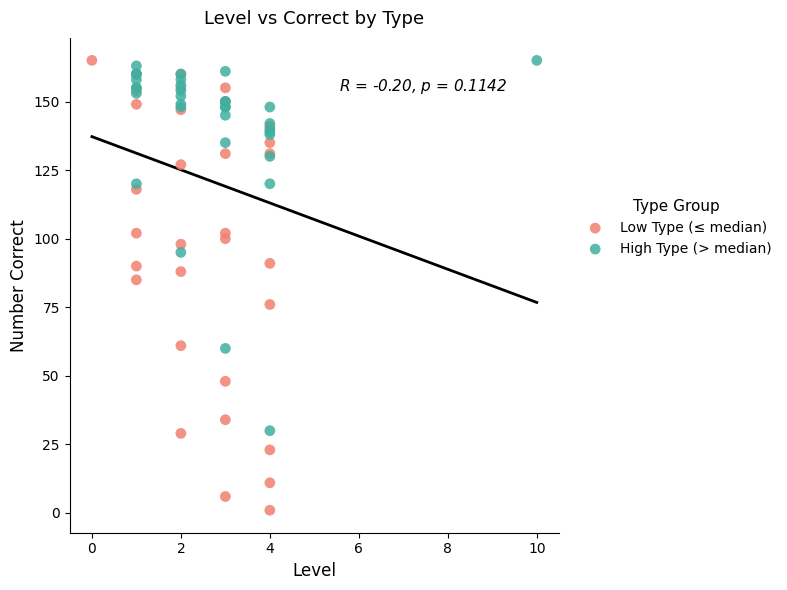

Which series has the widest spread of Y values?

Low Type (≤ median)